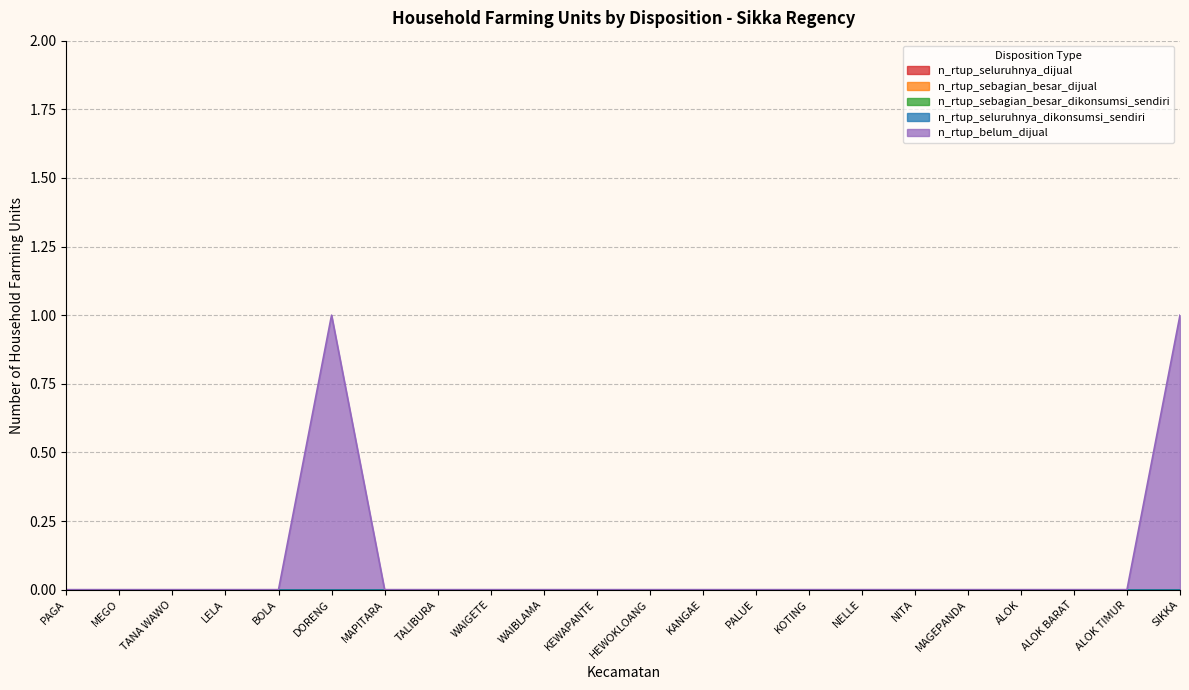

Rank the series by their maximum value, from highest to lowest.

n_rtup_belum_dijual, n_rtup_seluruhnya_dijual, n_rtup_sebagian_besar_dijual, n_rtup_sebagian_besar_dikonsumsi_sendiri, n_rtup_seluruhnya_dikonsumsi_sendiri